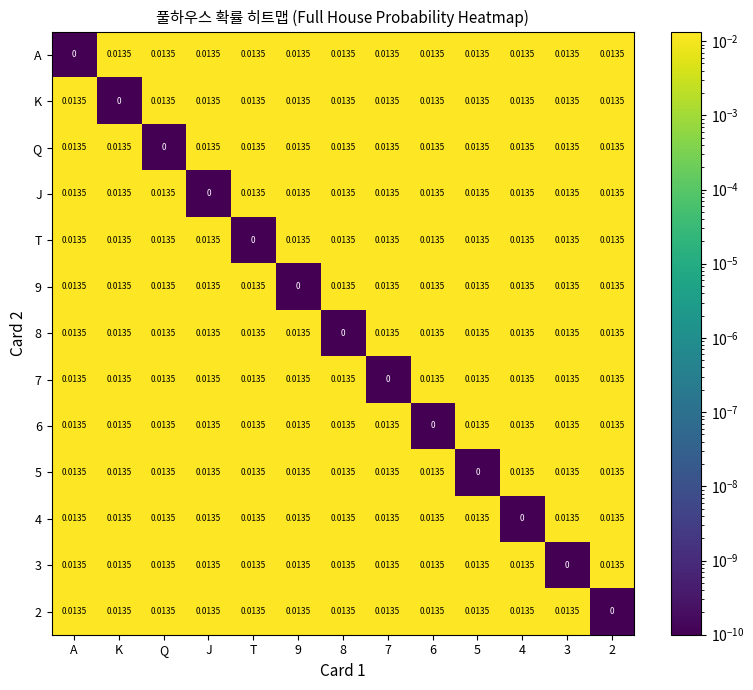

At which label does Q reach its minimum?

Q